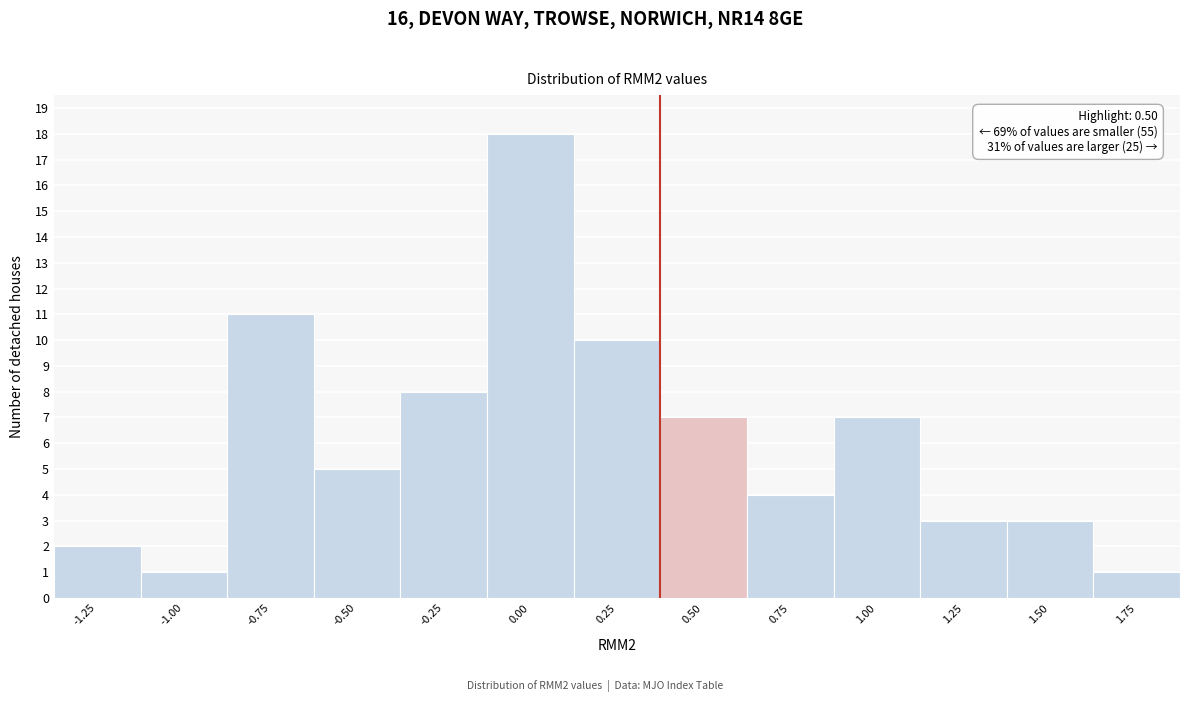

Reading left to right, extract all data points from this chart.

-1.25=2	-1.00=1	-0.75=11	-0.50=5	-0.25=8	0.00=18	0.25=10	0.50=7	0.75=4	1.00=7	1.25=3	1.50=3	1.75=1